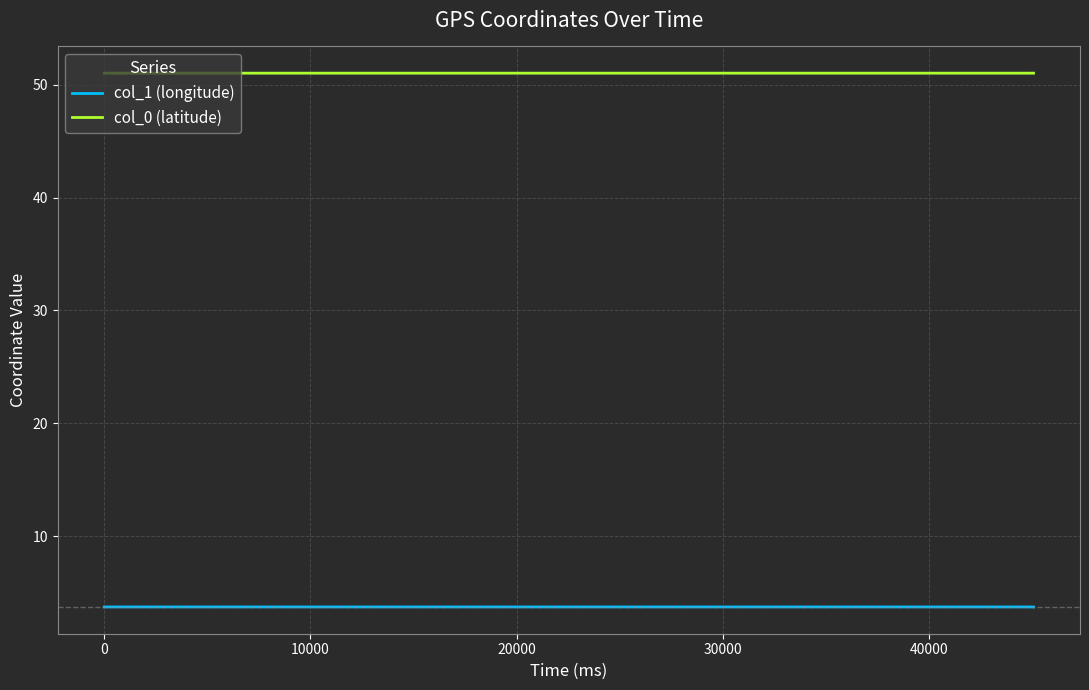

What is the lowest value of the col_0 (latitude) series?

51.0